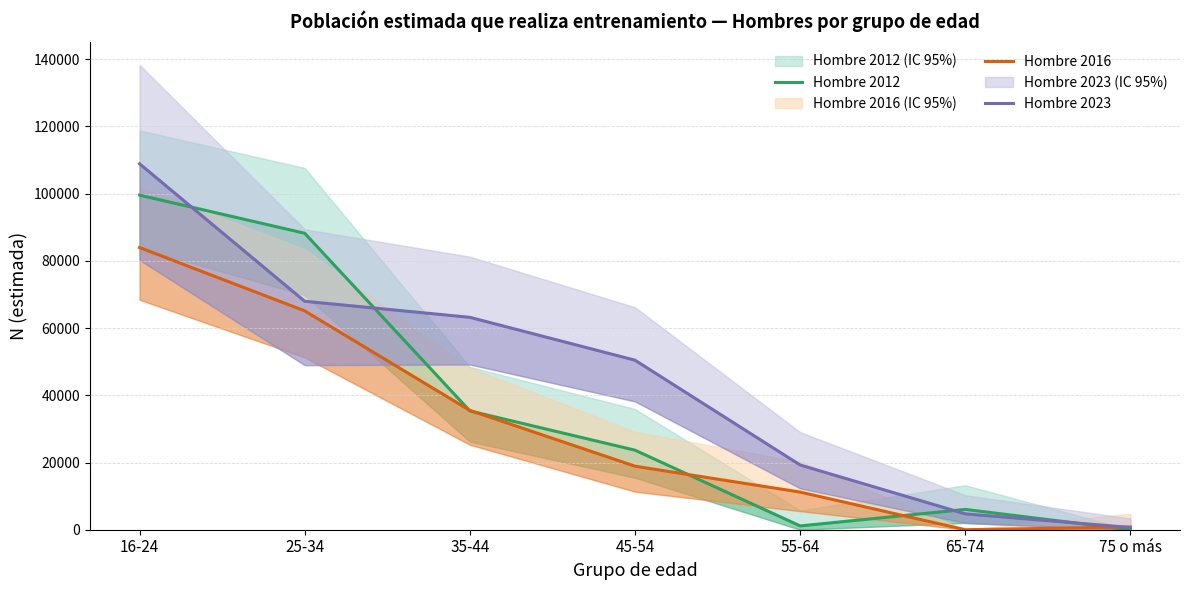

What position from the left is 55-64?

5